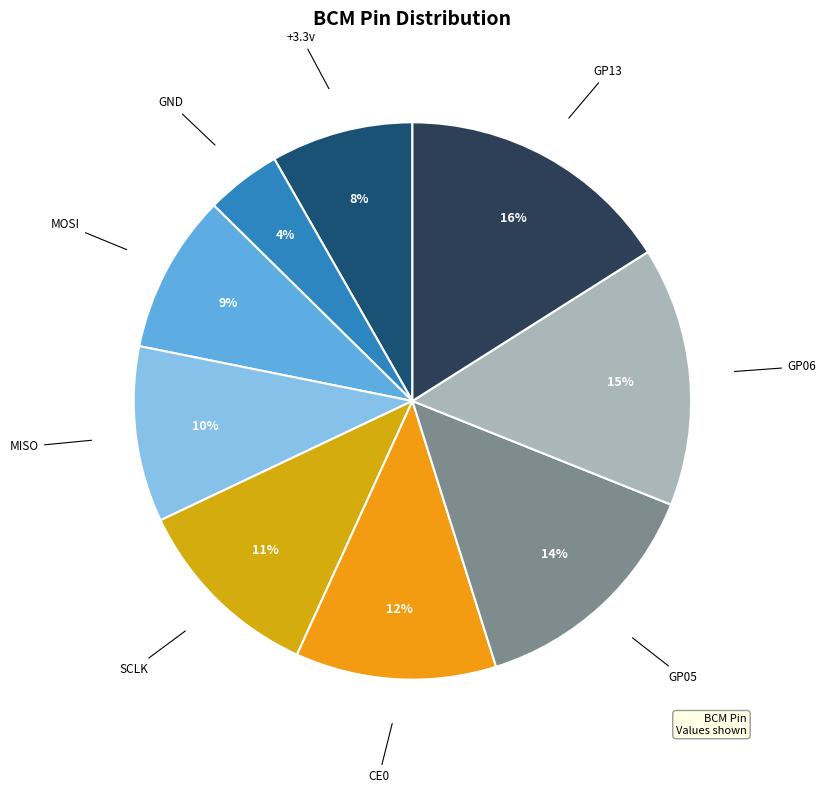

To the nearest percent, what portion does MISO represent?

10%